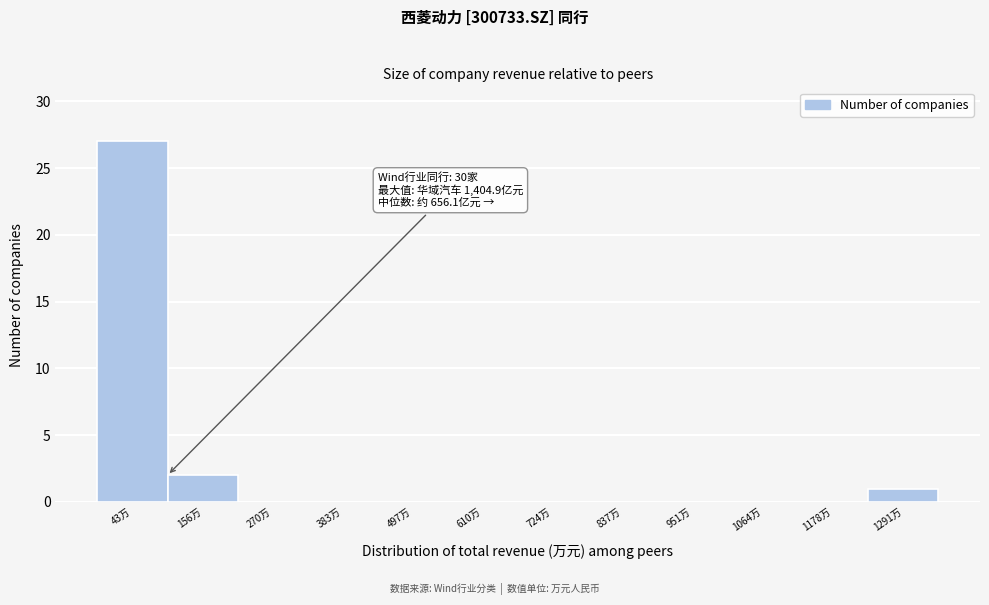

Reading left to right, what are all the values shown in this chart?

43万=27	156万=2	270万=0	383万=0	497万=0	610万=0	724万=0	837万=0	951万=0	1064万=0	1178万=0	1291万=1